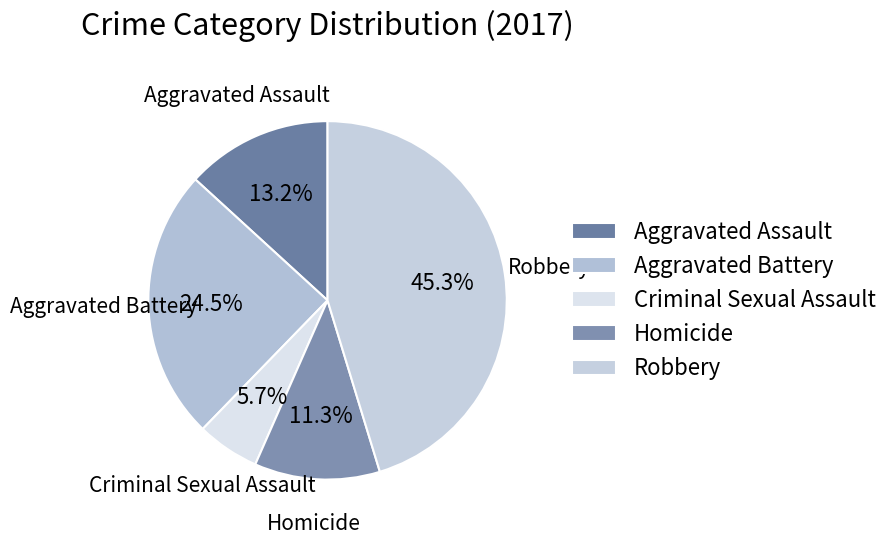

How many segments does this pie chart have?

5